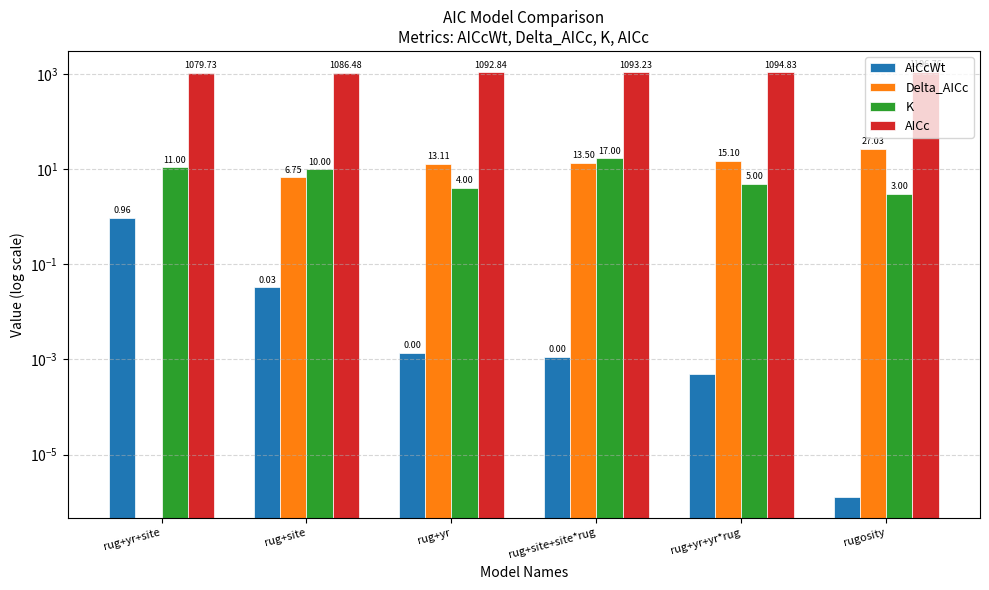

Which series has the largest total across all categories?

AICc